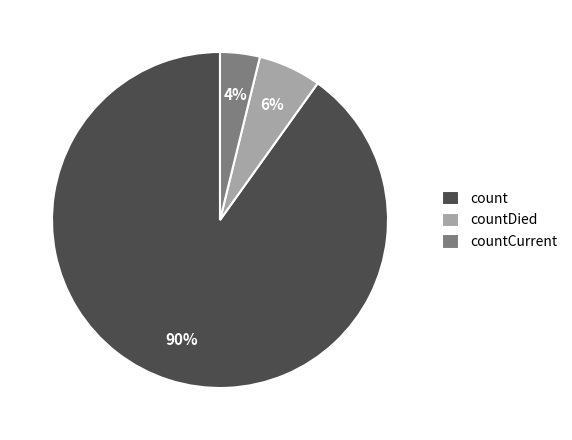

Which category has the biggest portion of the pie?

count